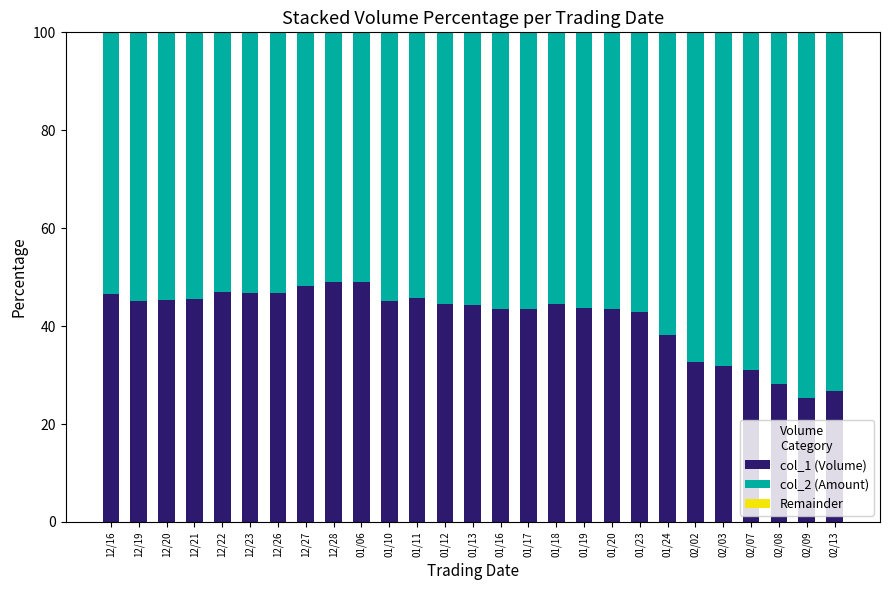

The value of col_1 (Volume) at 12/23 is 46.8. True or false?

True